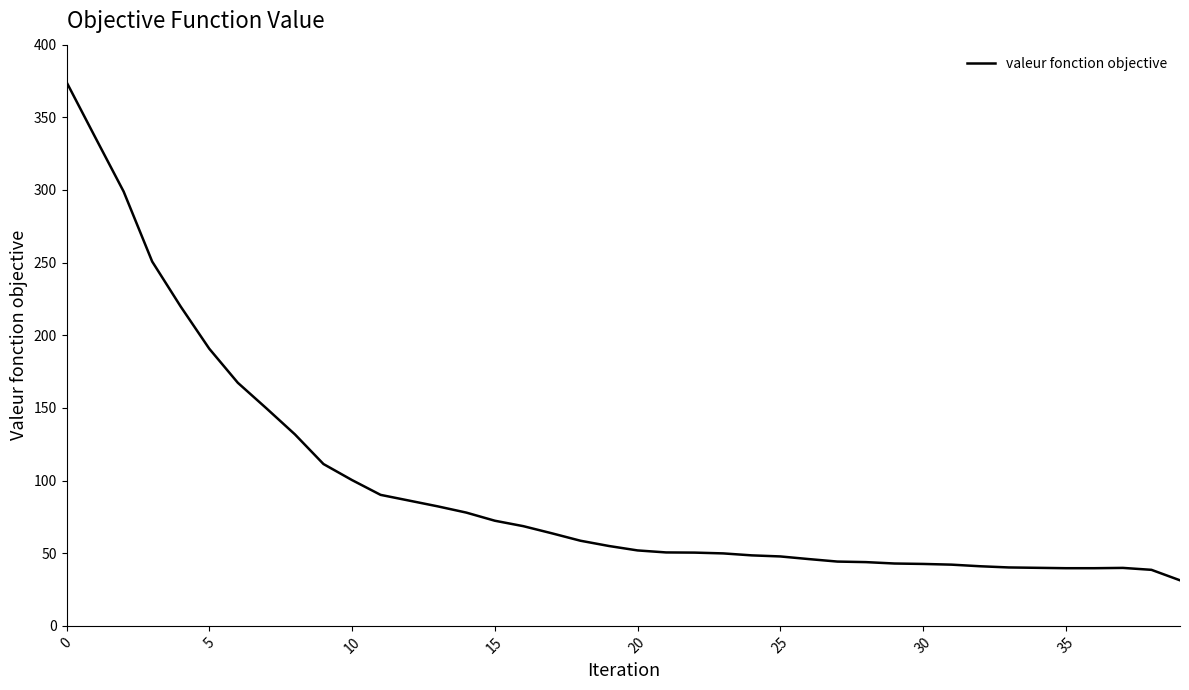

What is the difference between the maximum and minimum values?

342.9